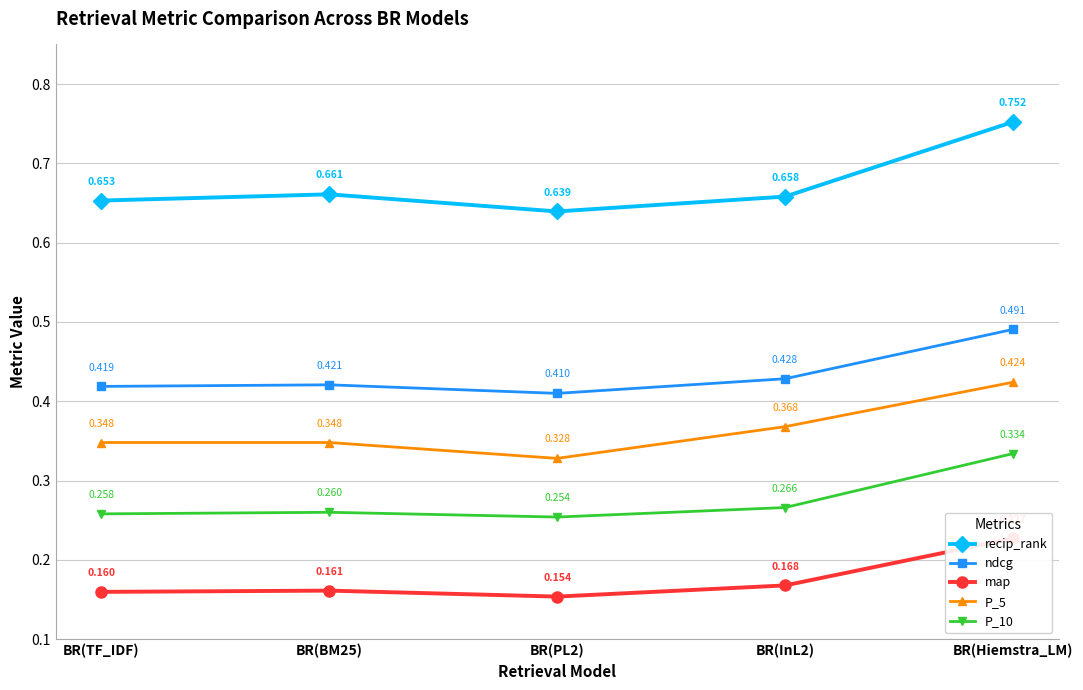

What is the total value across all series at BR(InL2)?

1.9